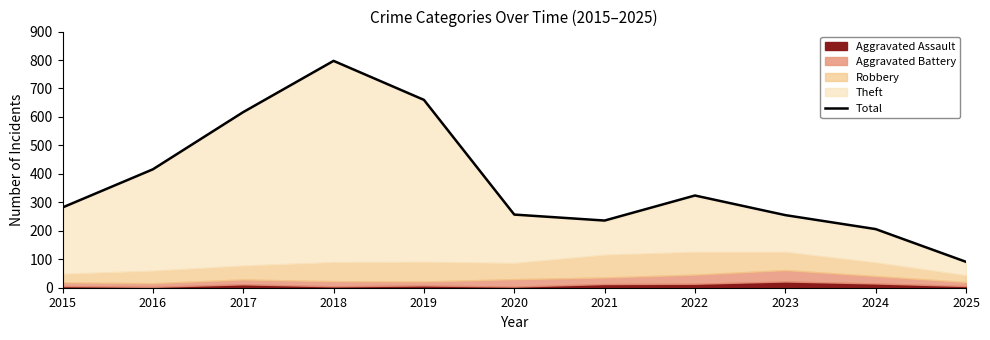

List the labels in order of value, largest first.

2018, 2019, 2017, 2016, 2022, 2015, 2020, 2023, 2021, 2024, 2025